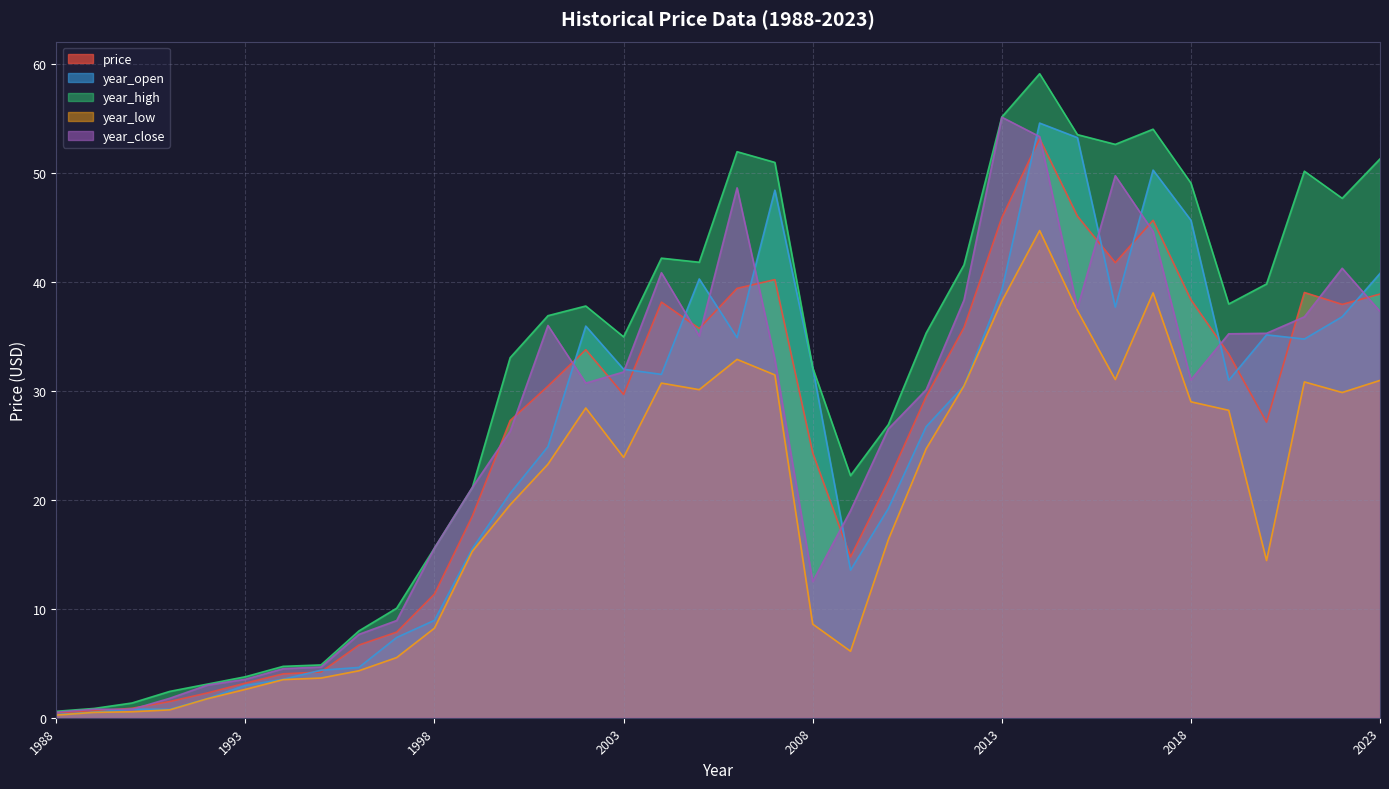

What is the maximum value for year_close?

55.1